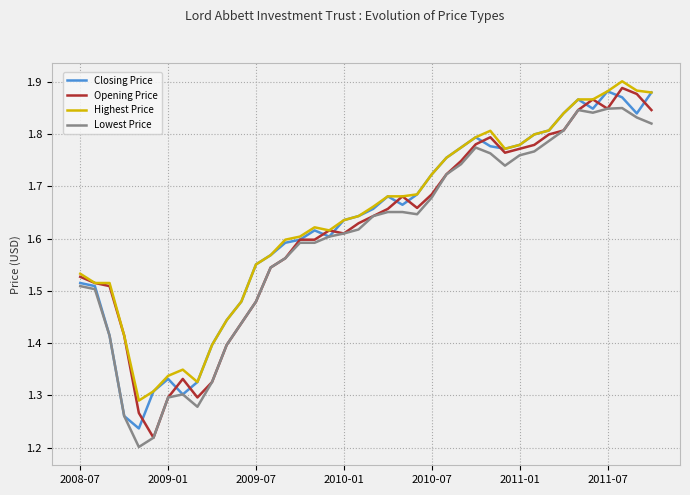

How many lines are shown in the chart?

4